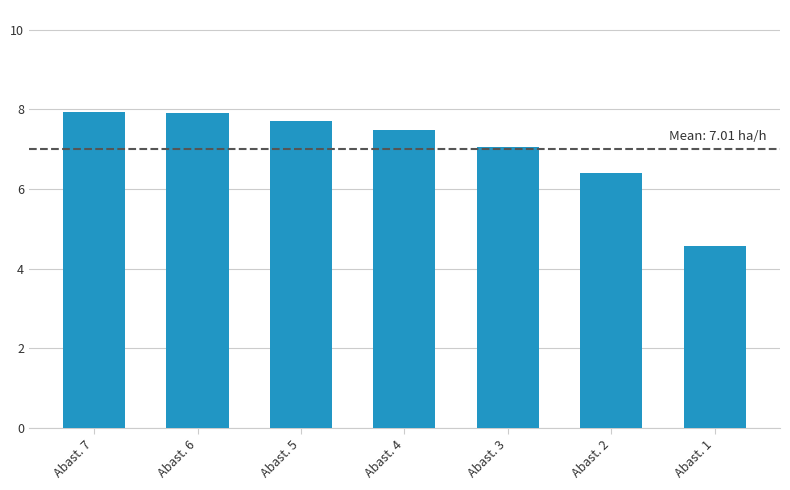

What is the smallest value displayed?

4.6